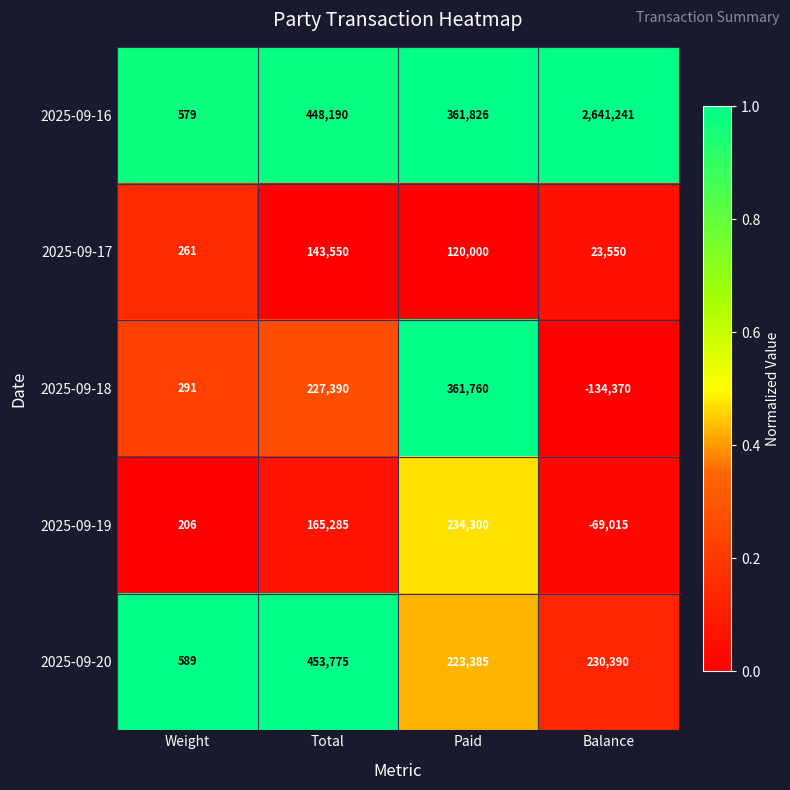

Is it true that 2025-09-16 equals 175347 at Paid?

False